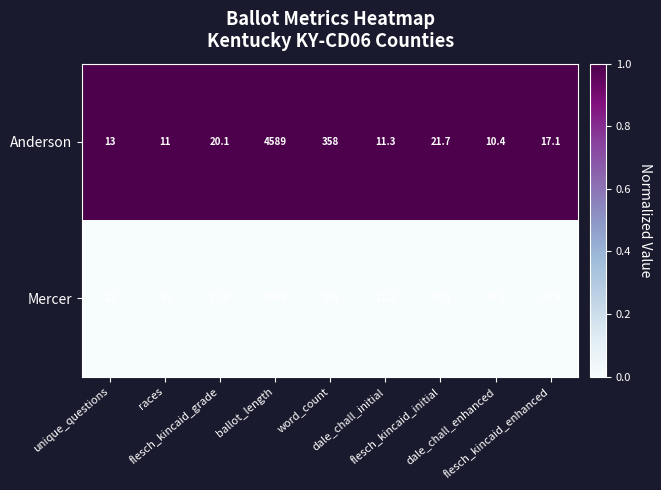

Between word_count and flesch_kincaid_enhanced, which series saw the biggest shift?

Anderson